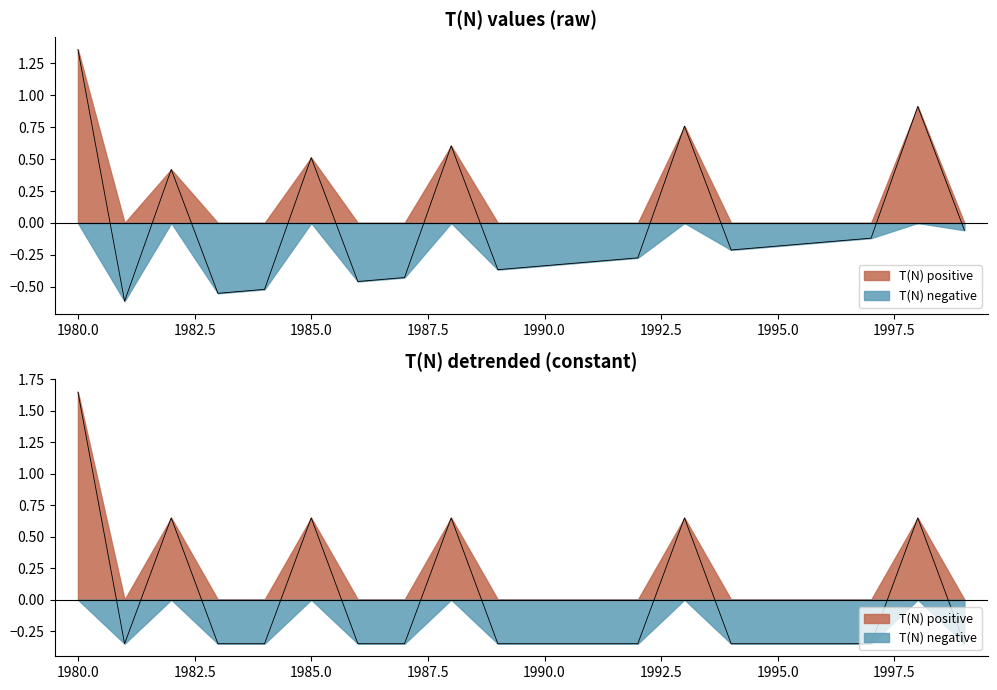

True or false: the data shows -0.3 at 1986.

True